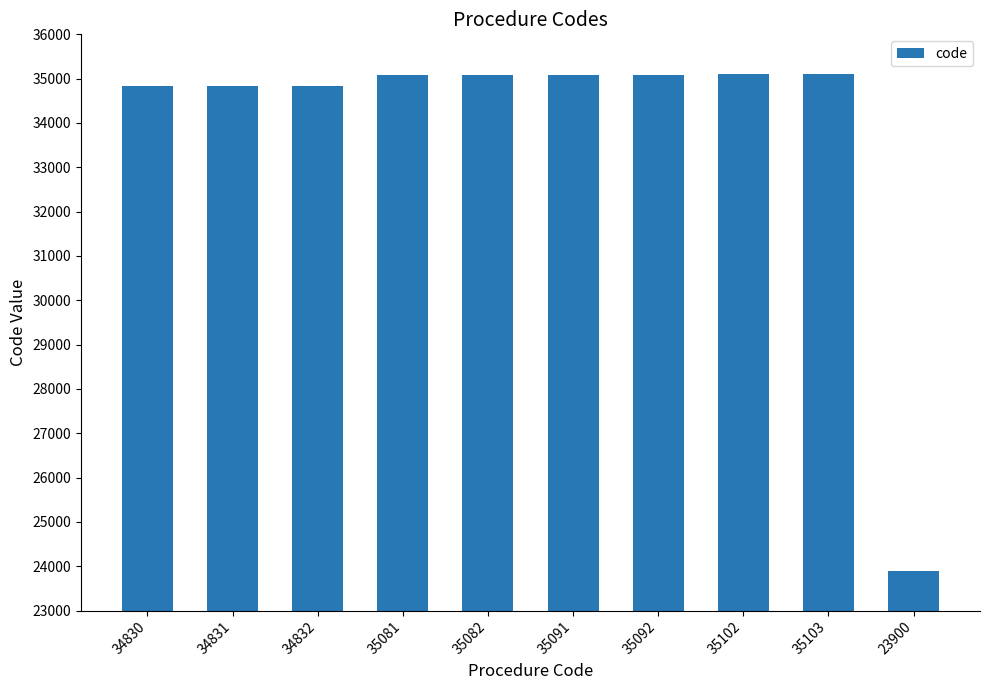

What is the change in value from 34831 to 35102?

+271